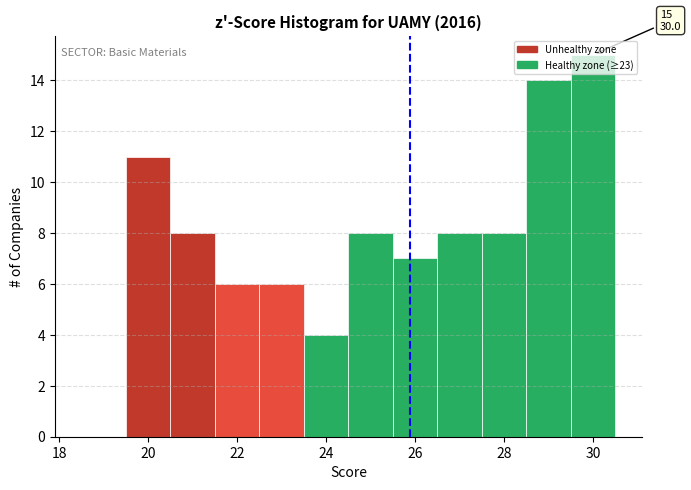

Over which range of the x-axis is the bar tallest?

29.5 to 30.5